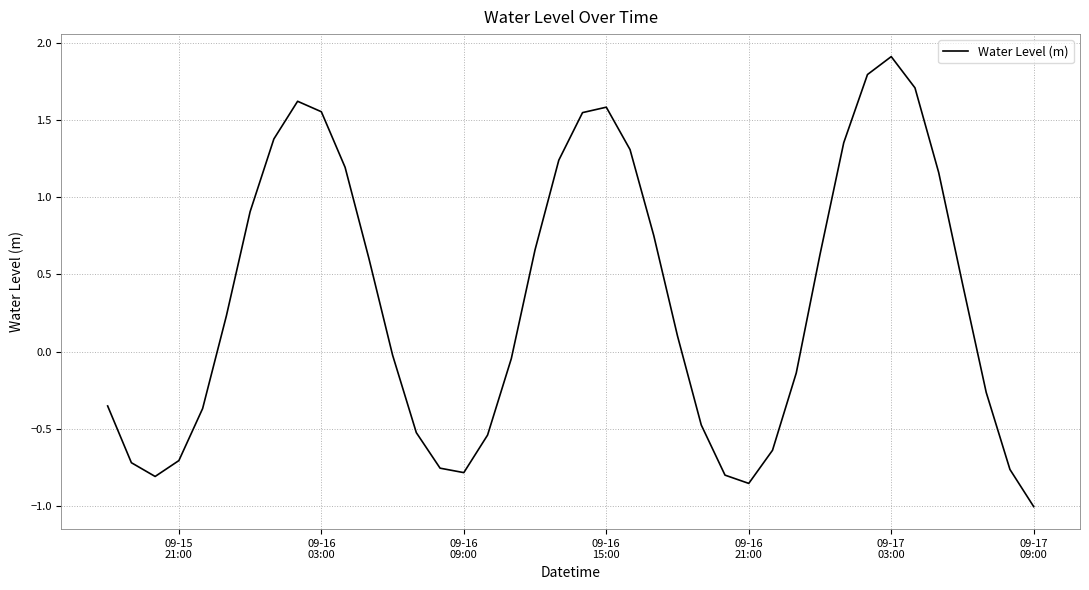

What is the greatest value displayed?

1.9